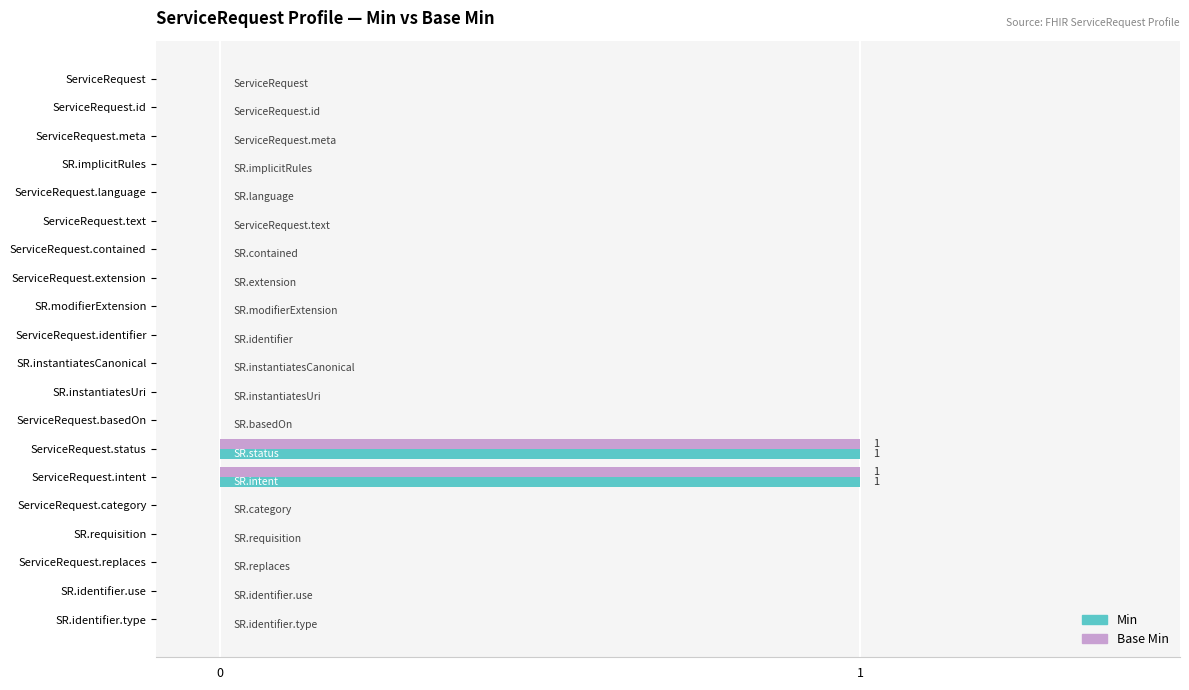

The Min series shows 1 at ServiceRequest.contained. True or false?

False